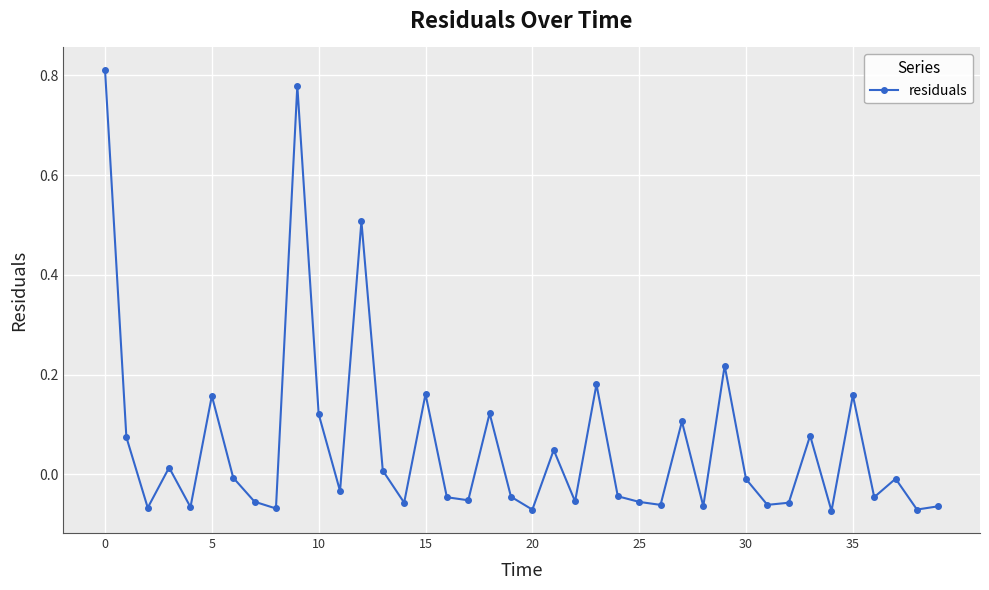

True or false: the data has more than 2 interior local peaks.

True